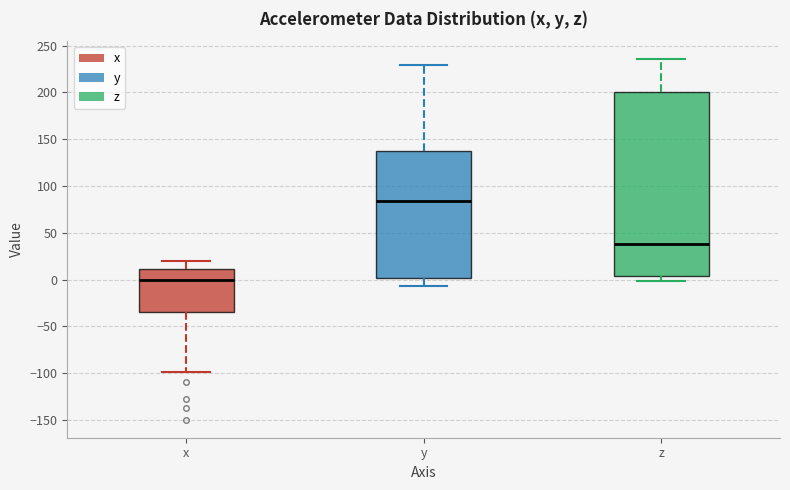

Reading left to right, read every box against the y-axis: the position of its median line, the range the box covers, and the ends of its whiskers. The values are not printed on the chart, so give them approximately, as read against the axis.

x: median 0, box -35 to 10, whiskers -100 to 20
y: median 85, box 0 to 135, whiskers -5 to 230
z: median 40, box 5 to 200, whiskers 0 to 235